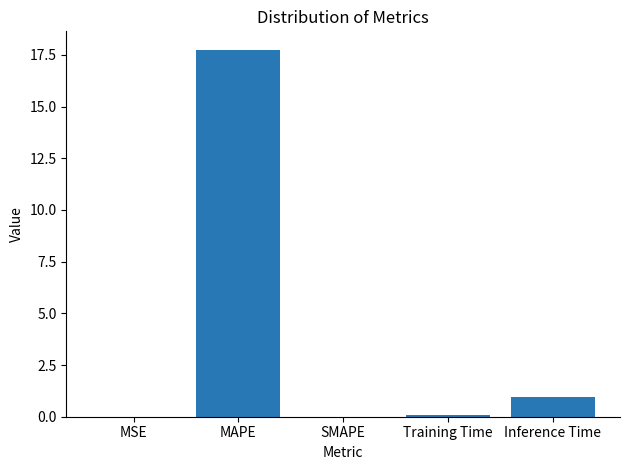

What is the approximate value at Training Time?

0.1